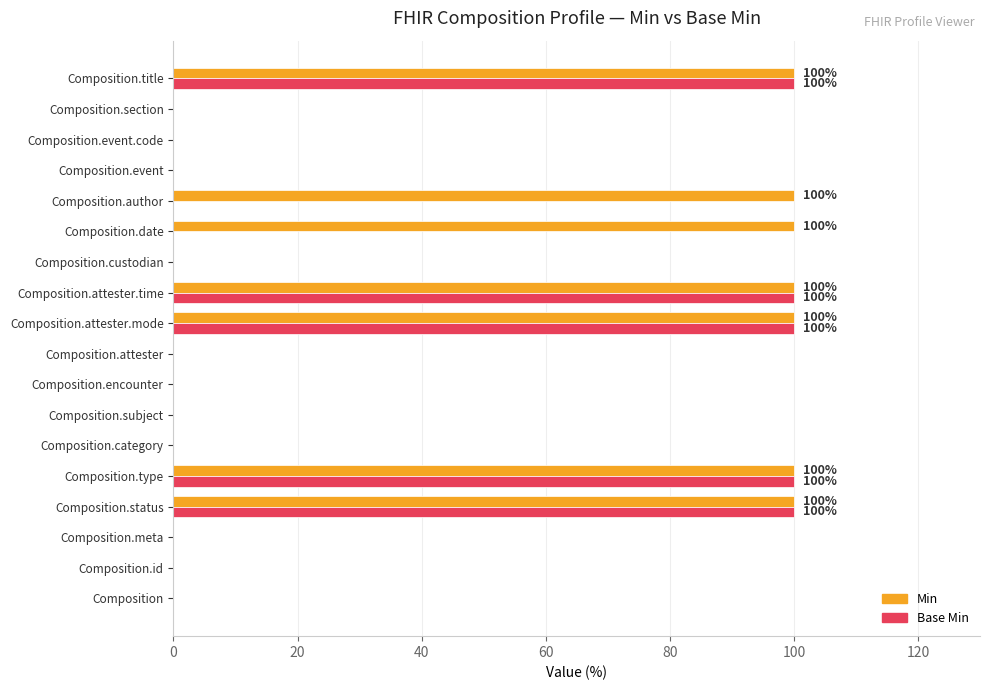

Which series has the largest total across all categories?

Min